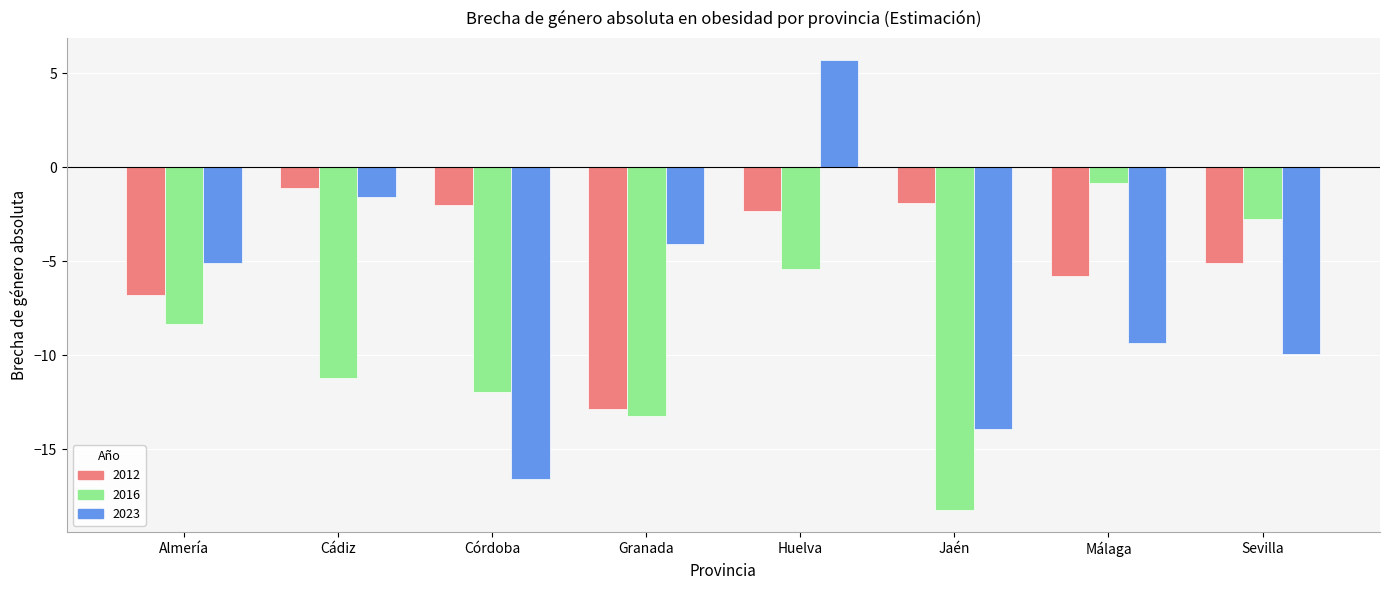

Is it true that 2023 equals -2.9 at Málaga?

False